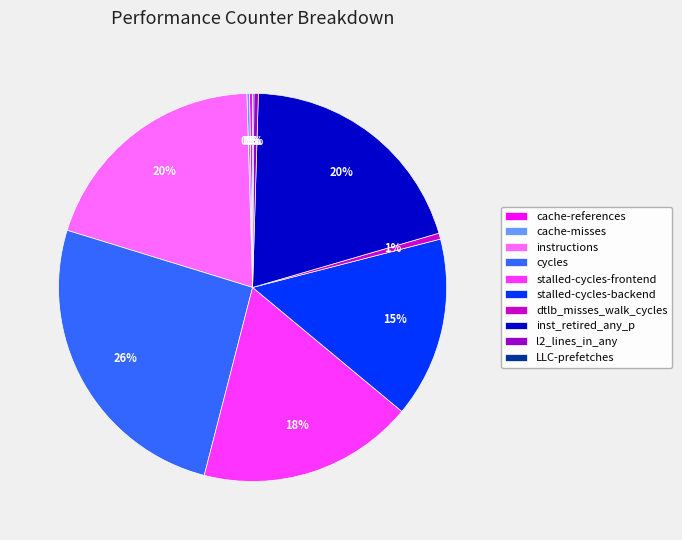

To the nearest percent, what percentage of the pie is stalled-cycles-frontend?

18%